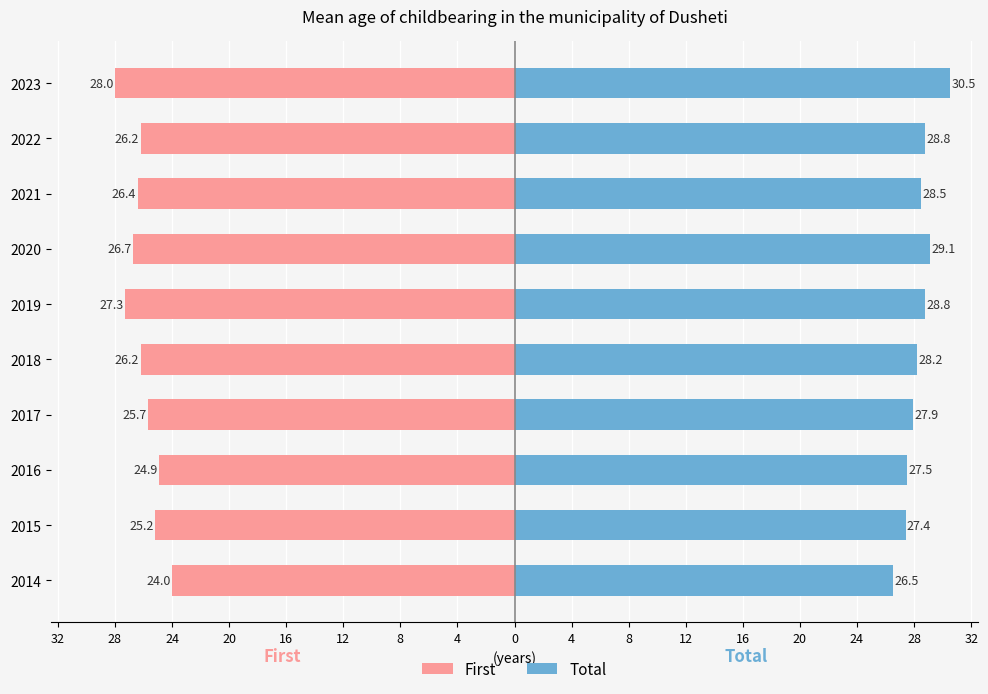

What are all the series names shown in the legend?

Total, First